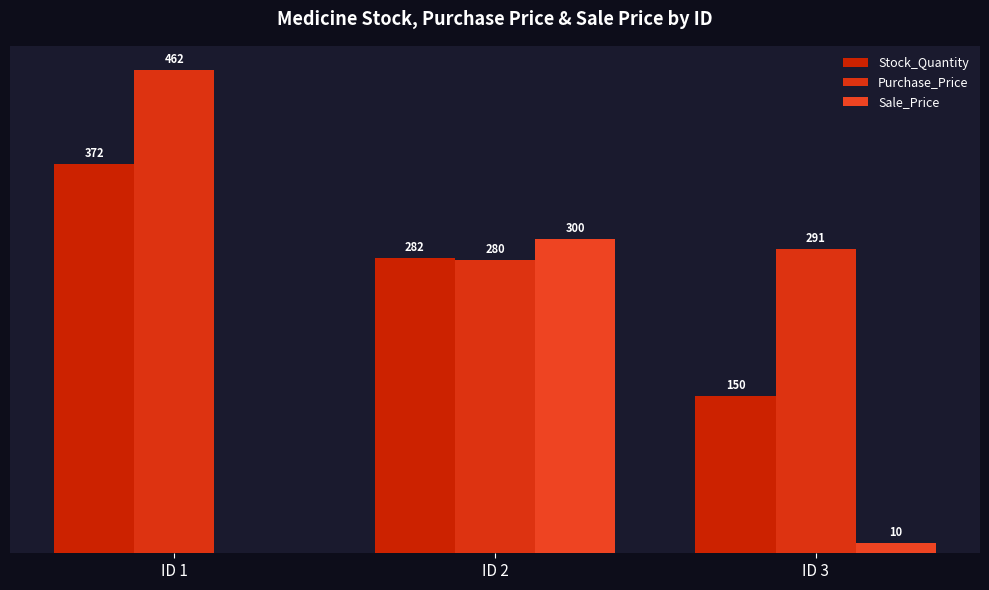

Are the bars horizontal?

No